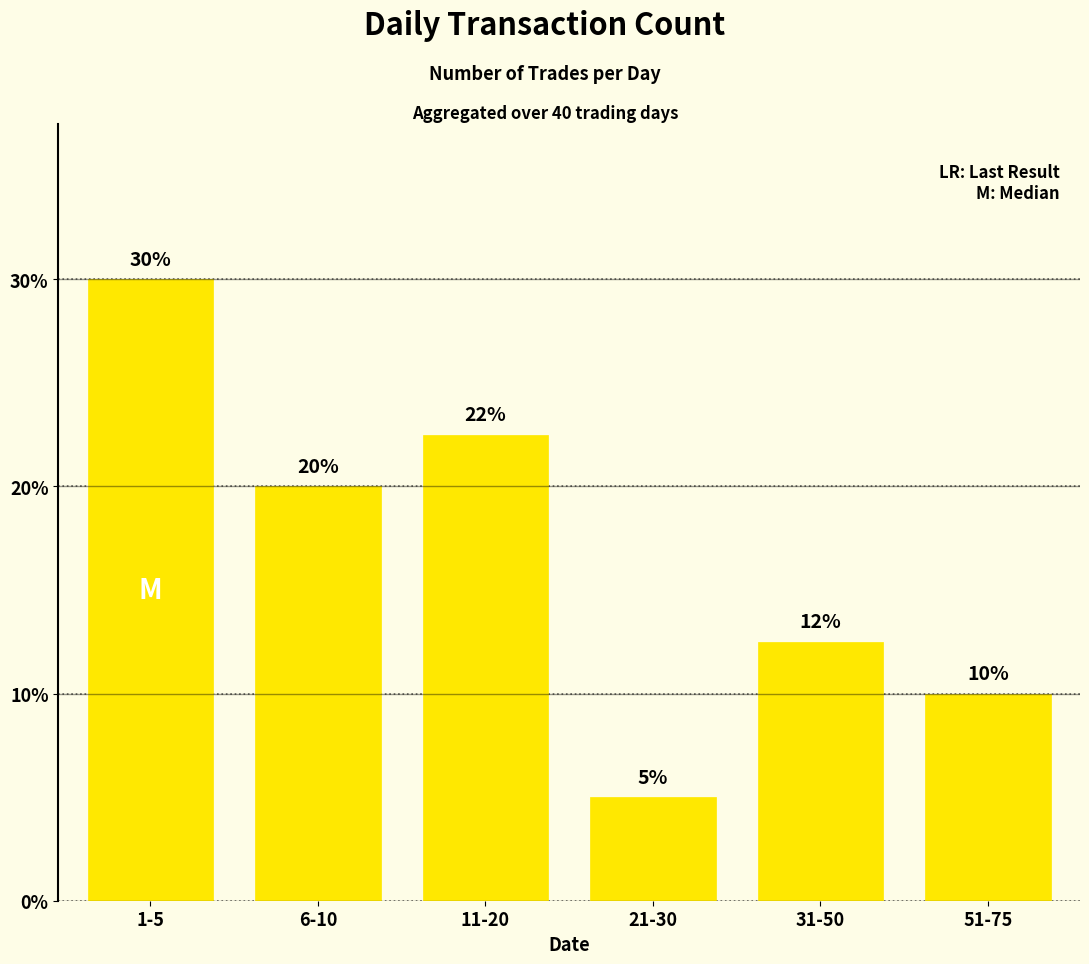

What is the minimum value shown in the chart?

5.0